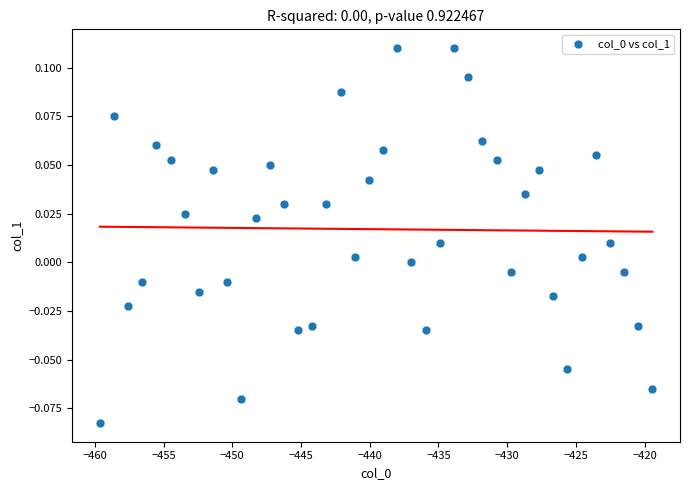

What is the range of X values (max minus min)?

40.2